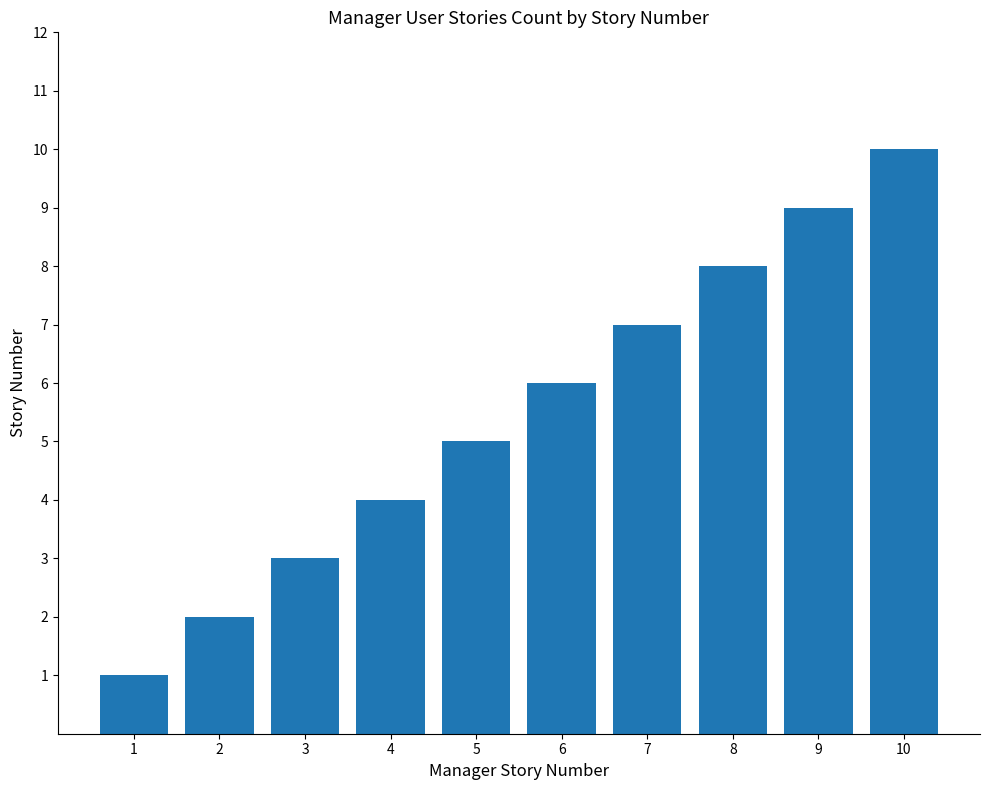

Reading left to right, what are all the values shown in this chart?

1=1	2=2	3=3	4=4	5=5	6=6	7=7	8=8	9=9	10=10